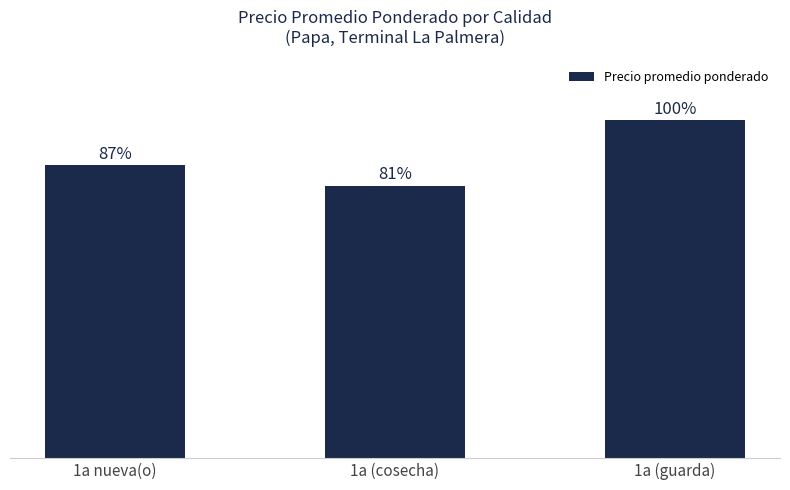

Does the chart contain any negative values?

No